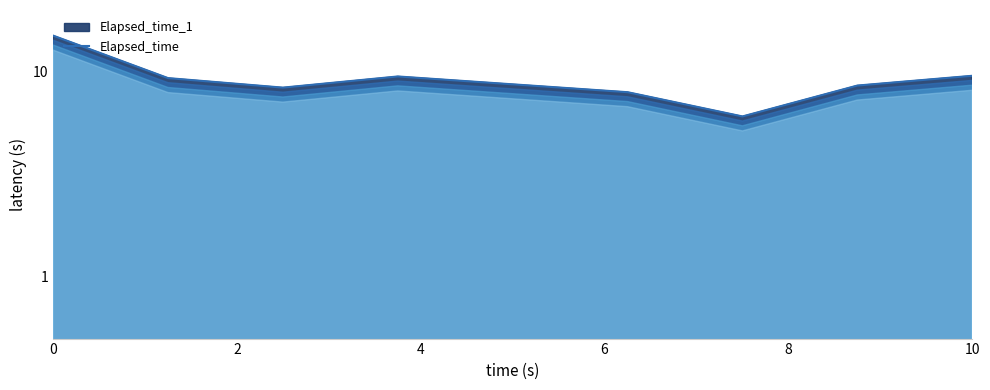

True or false: the data shows 15.0 at 0.

True